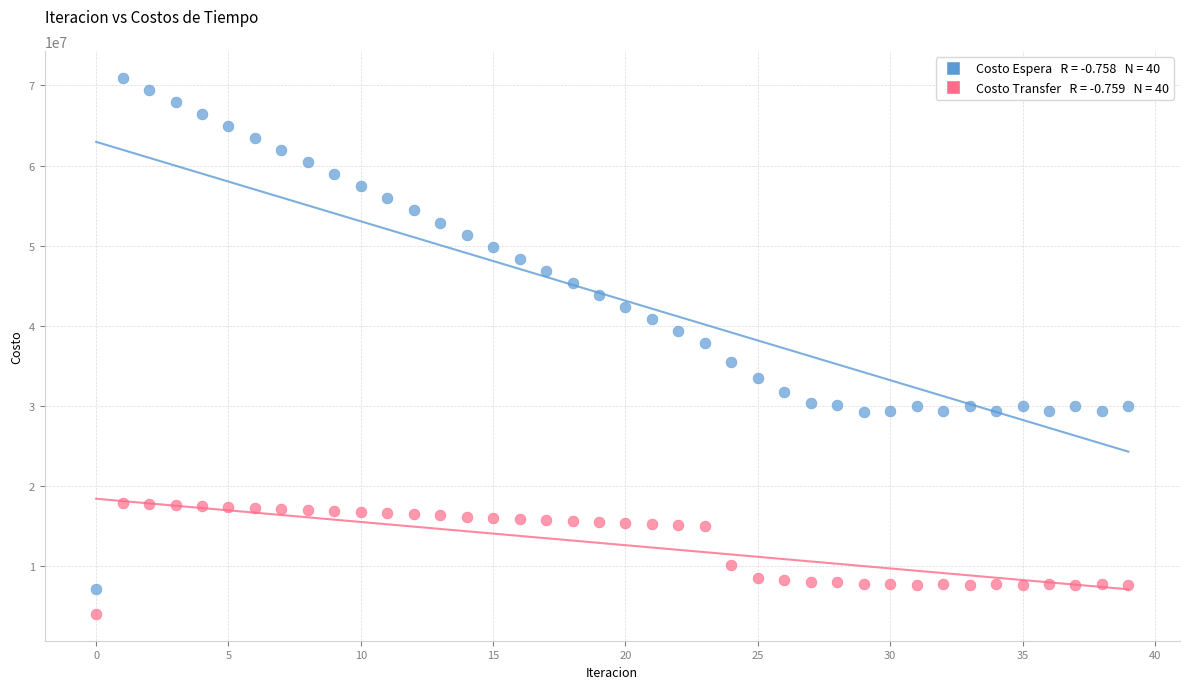

Across all data points, what is the range of Y values (max minus min)?

66898489.1